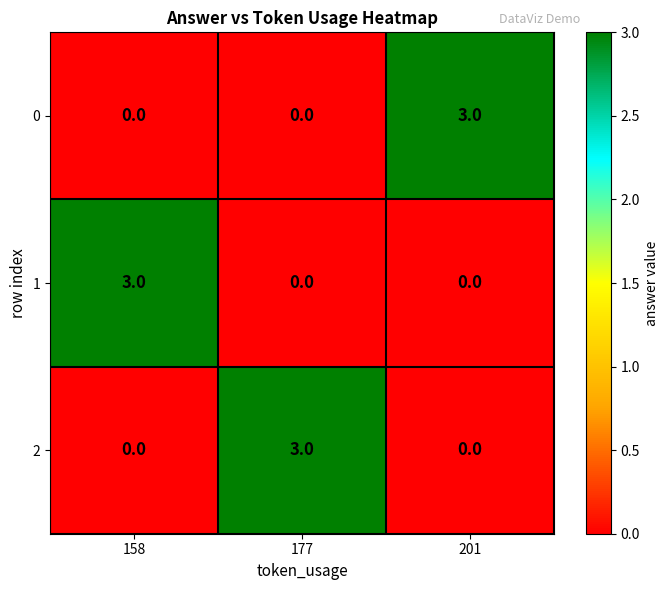

Reading left to right, extract all data points from this chart.

0: 0	0	3
1: 3	0	0
2: 0	3	0